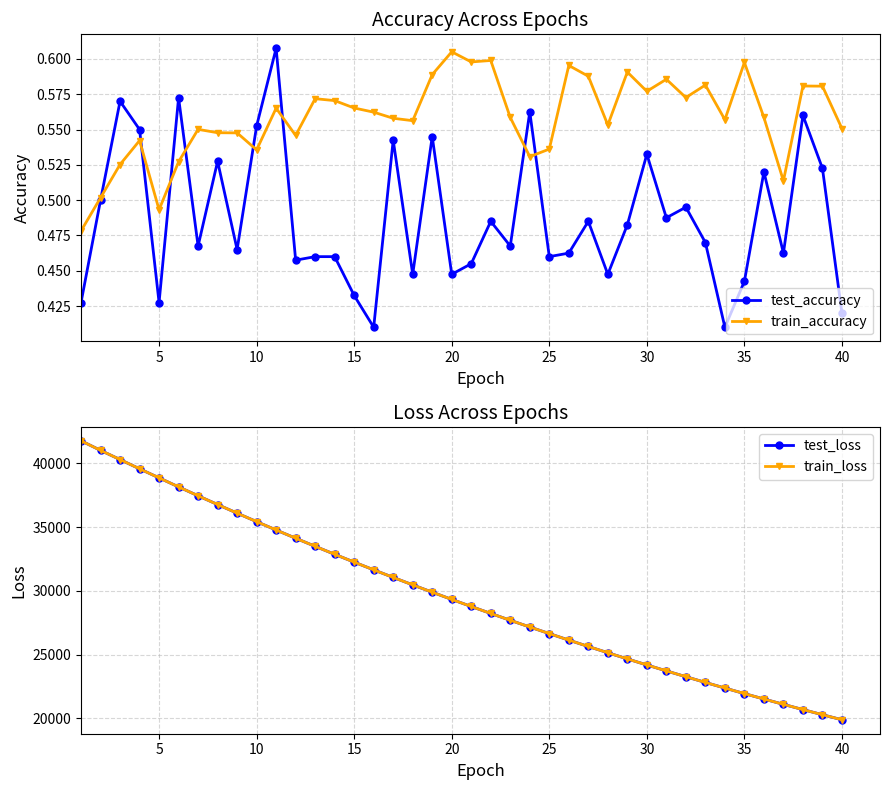

How many lines are shown in the chart?

4